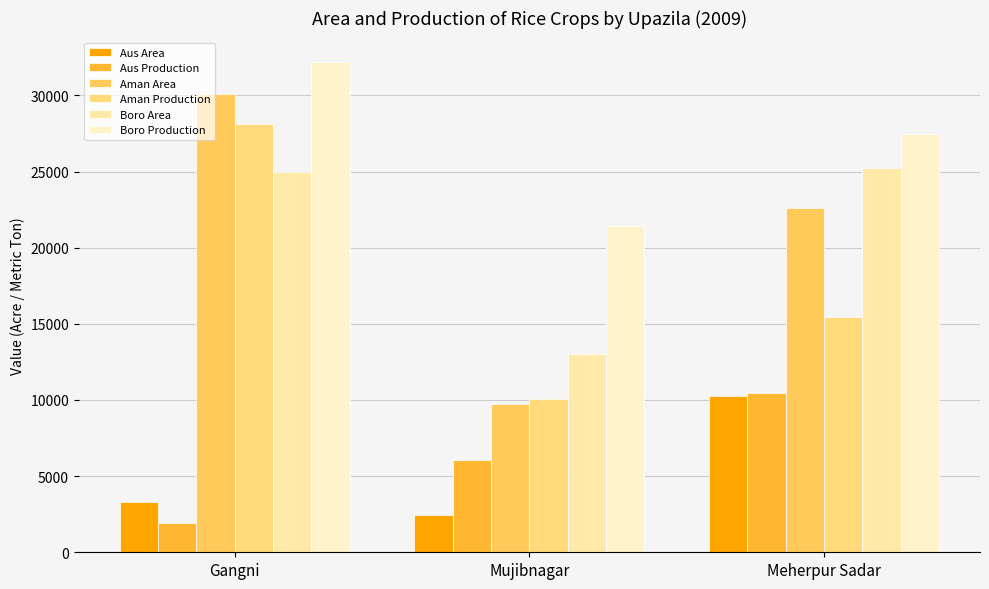

What are all the series names shown in the legend?

Aus Area, Aus Production, Aman Area, Aman Production, Boro Area, Boro Production